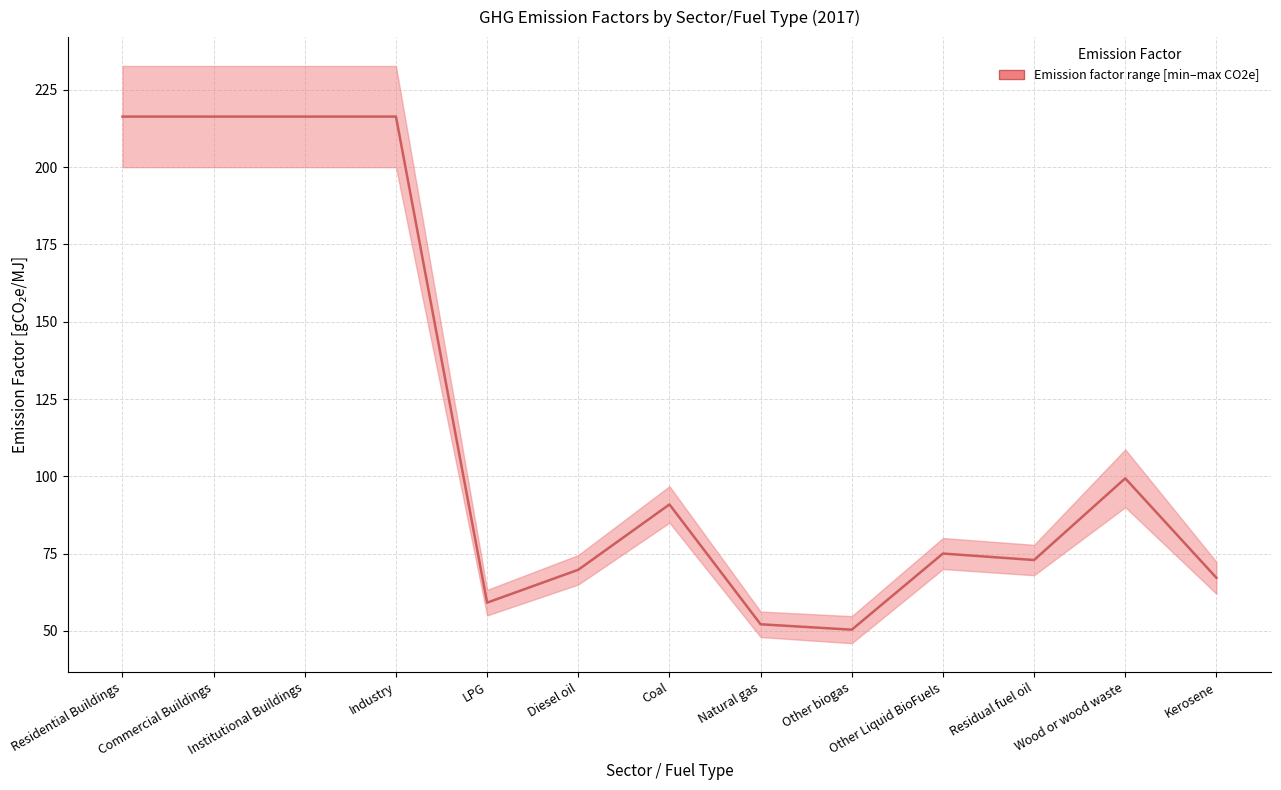

List the labels in order of value, smallest first.

Other biogas, Natural gas, LPG, Kerosene, Diesel oil, Residual fuel oil, Other Liquid BioFuels, Coal, Wood or wood waste, Residential Buildings, Commercial Buildings, Institutional Buildings, Industry